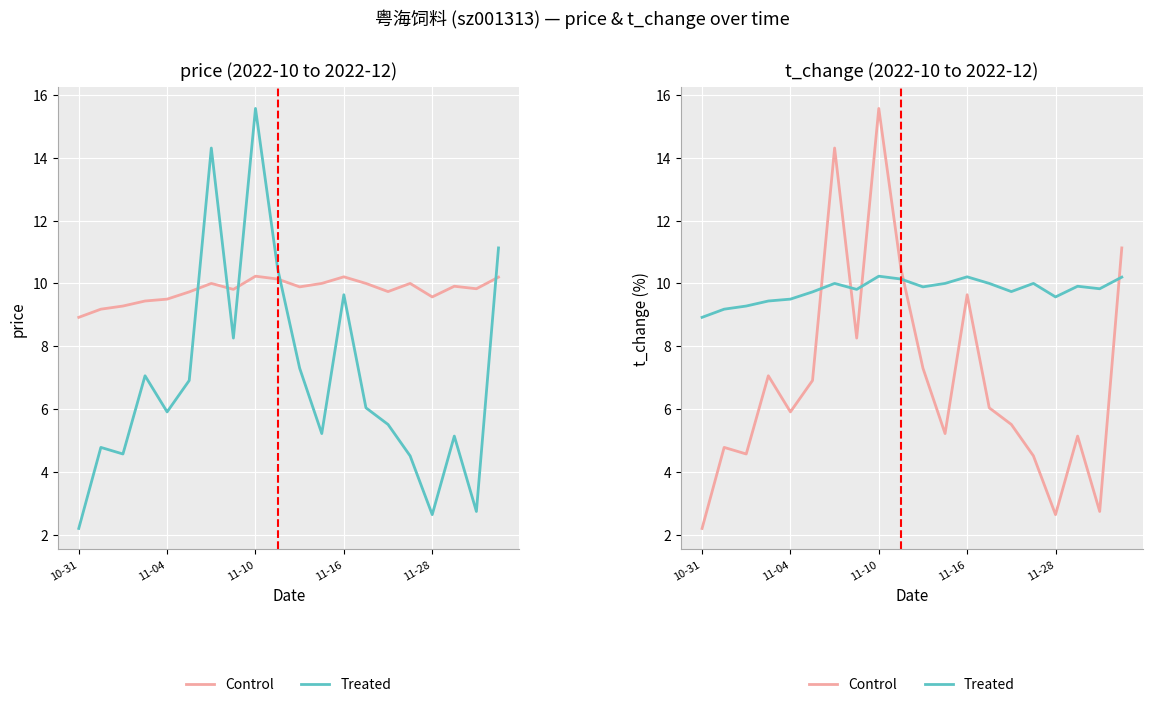

What is the sum of the Control values at 9 and 16?

13.1